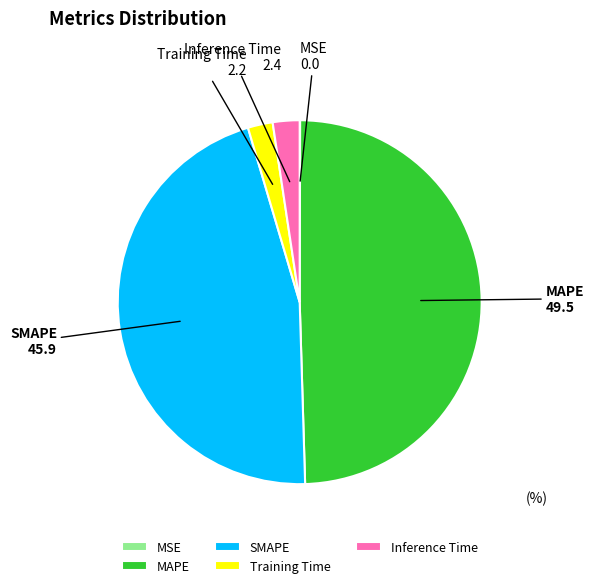

Is the sum of SMAPE and Training Time greater than half?

No